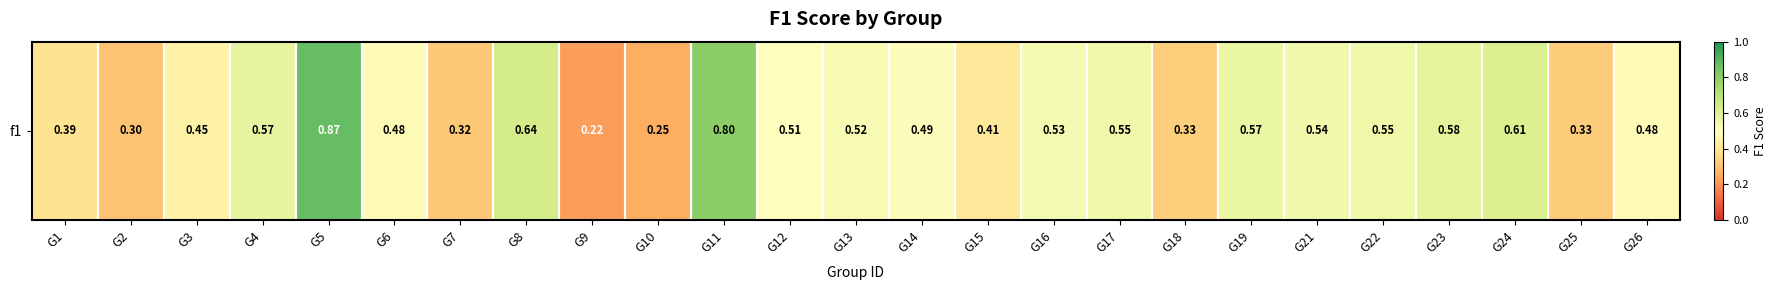

List the labels in order of value, largest first.

G5, G11, G8, G24, G23, G4, G19, G22, G17, G21, G16, G13, G12, G14, G26, G6, G3, G15, G1, G18, G25, G7, G2, G10, G9